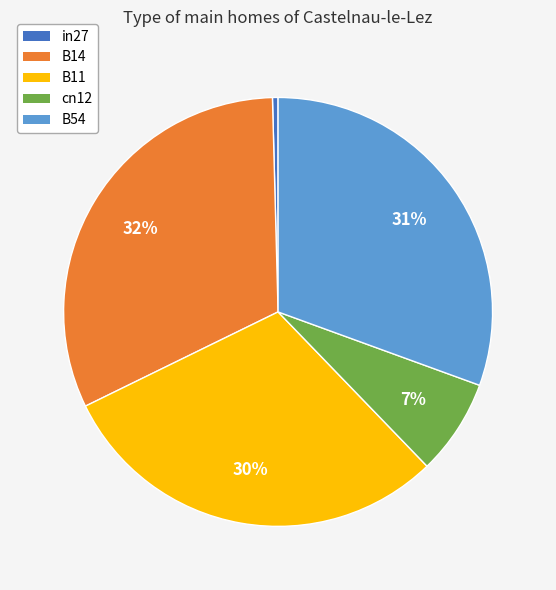

Count the number of slices in the pie.

5